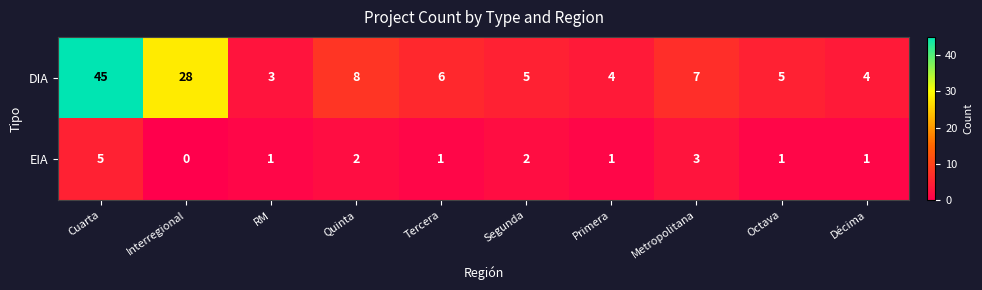

What is the difference between the maximum and minimum values in the DIA series?

42